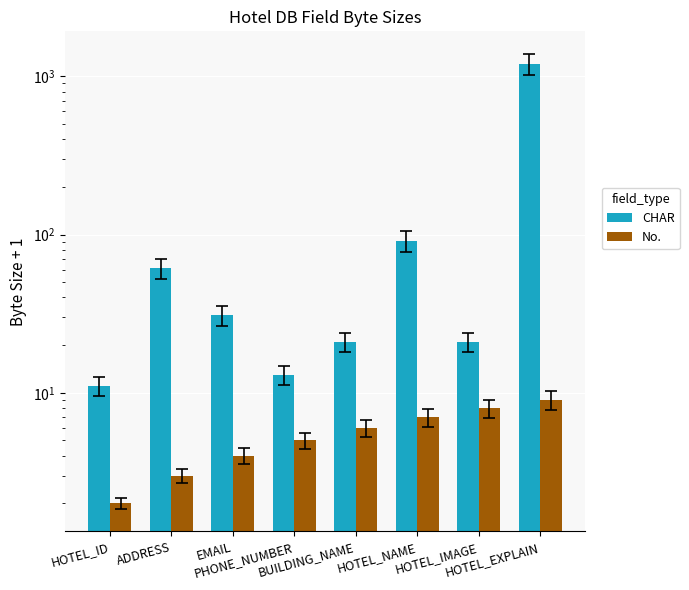

Is the value of No. at HOTEL_NAME greater than the value of CHAR at HOTEL_NAME?

No